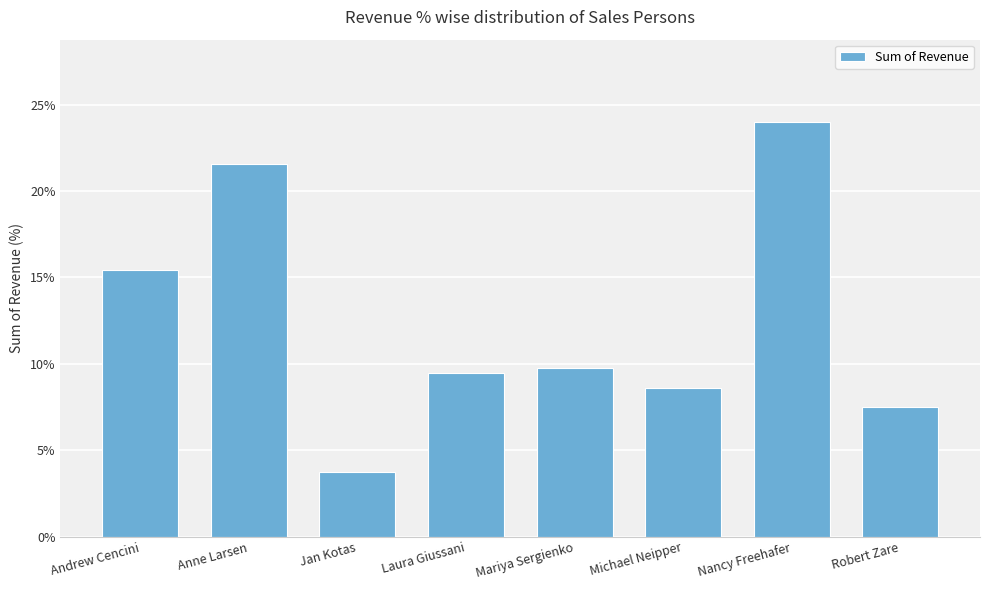

The chart shows a value of 0.1 at Nancy Freehafer. True or false?

False